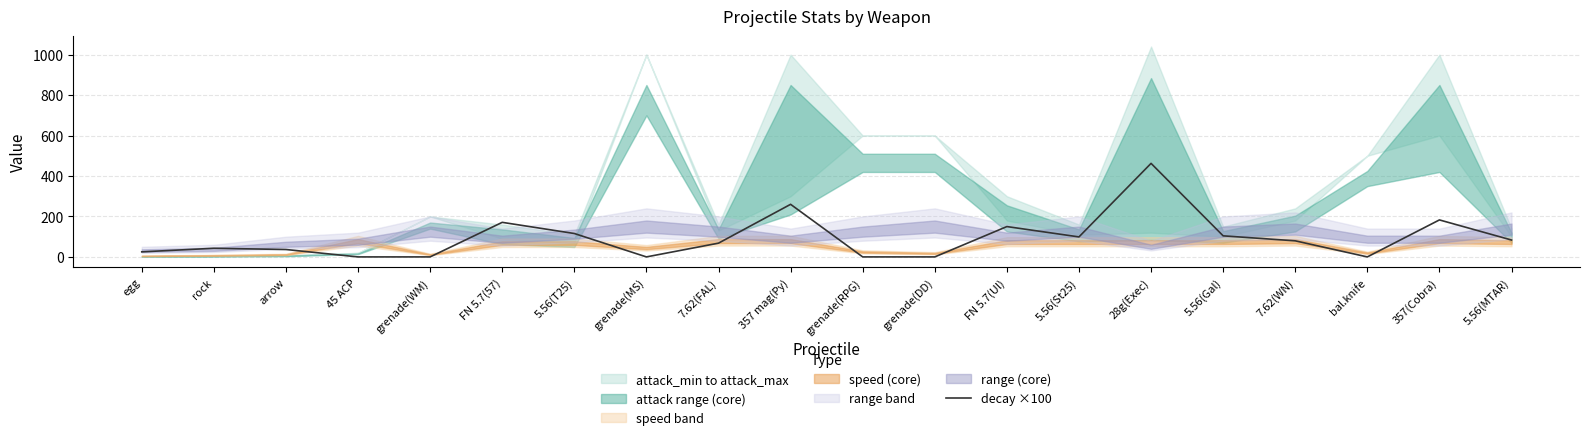

What is the greatest value displayed?

462.5